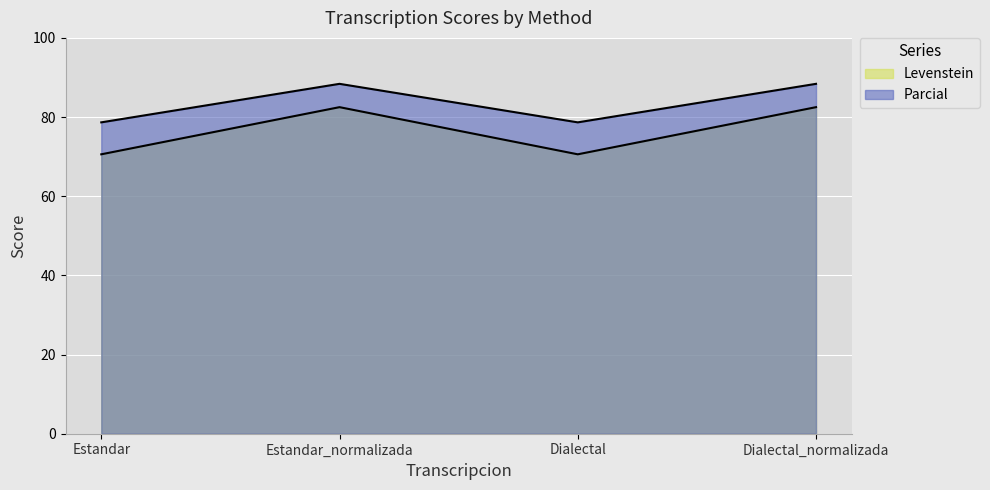

At which label does Parcial first exceed 88?

Estandar_normalizada